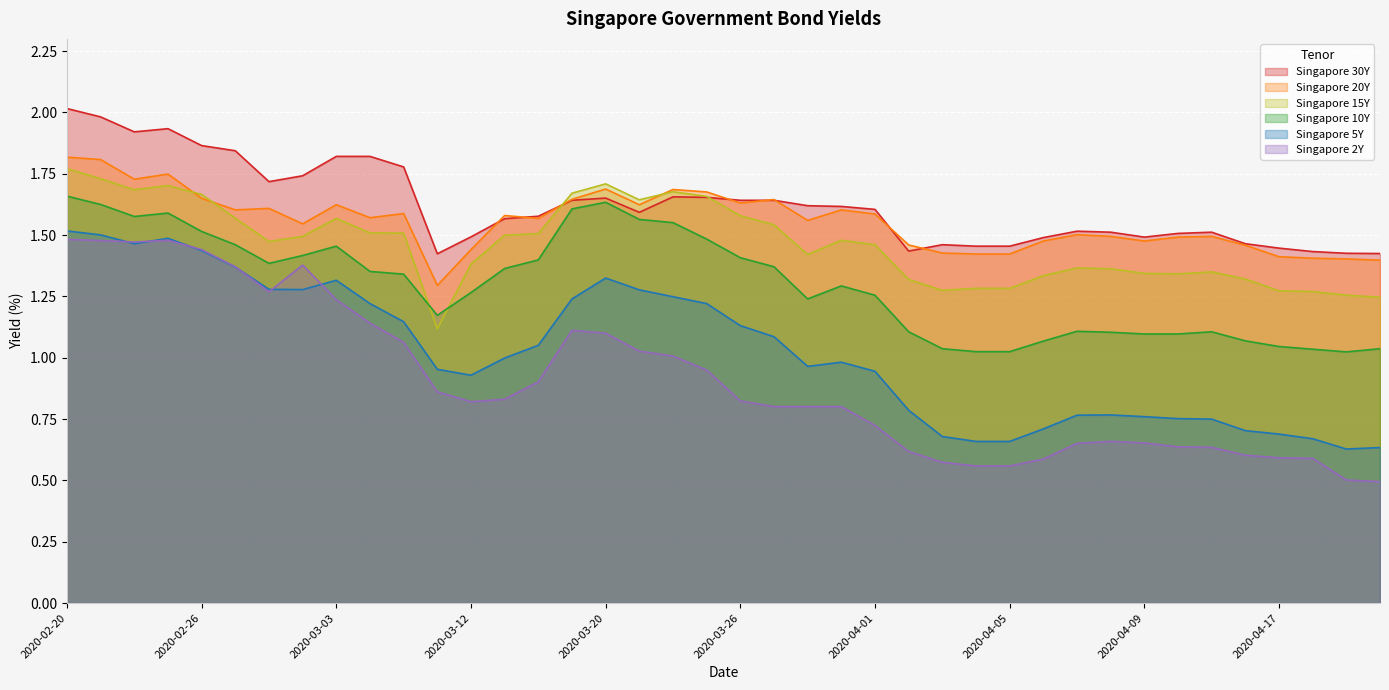

How many lines are shown in the chart?

6